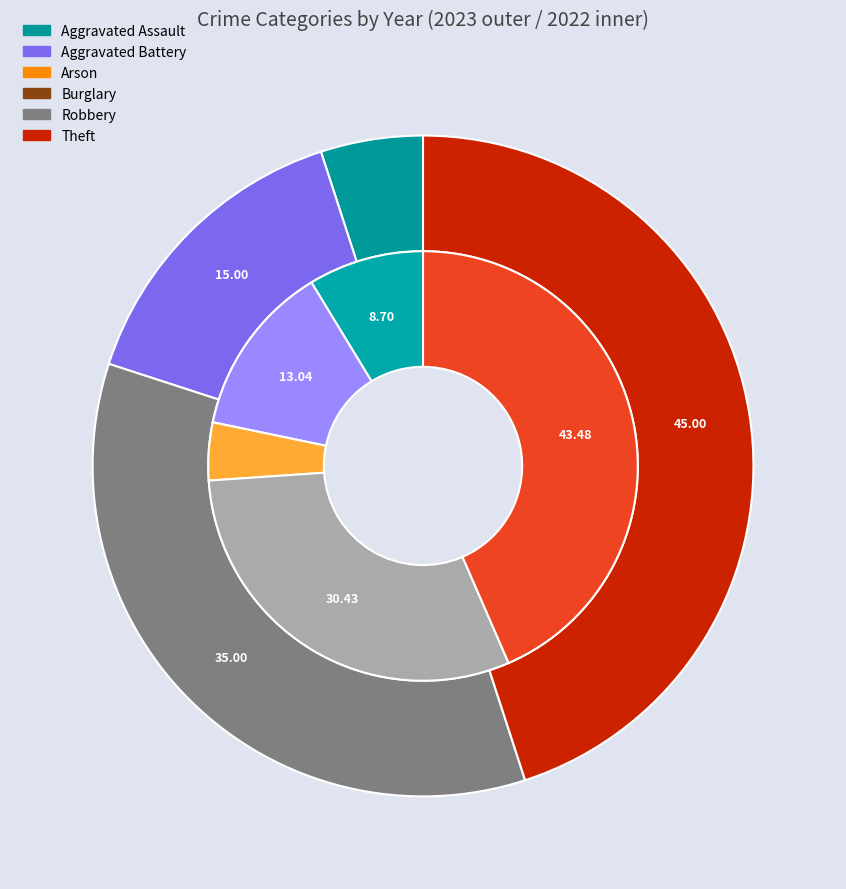

How many segments does this pie chart have?

6